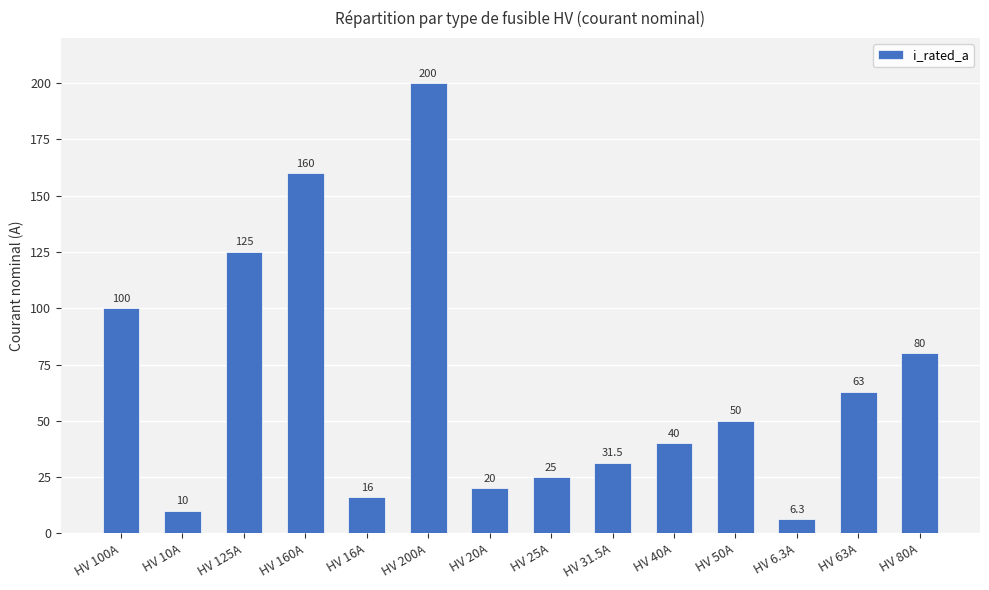

List the labels in order of value, smallest first.

HV 6.3A, HV 10A, HV 16A, HV 20A, HV 25A, HV 31.5A, HV 40A, HV 50A, HV 63A, HV 80A, HV 100A, HV 125A, HV 160A, HV 200A